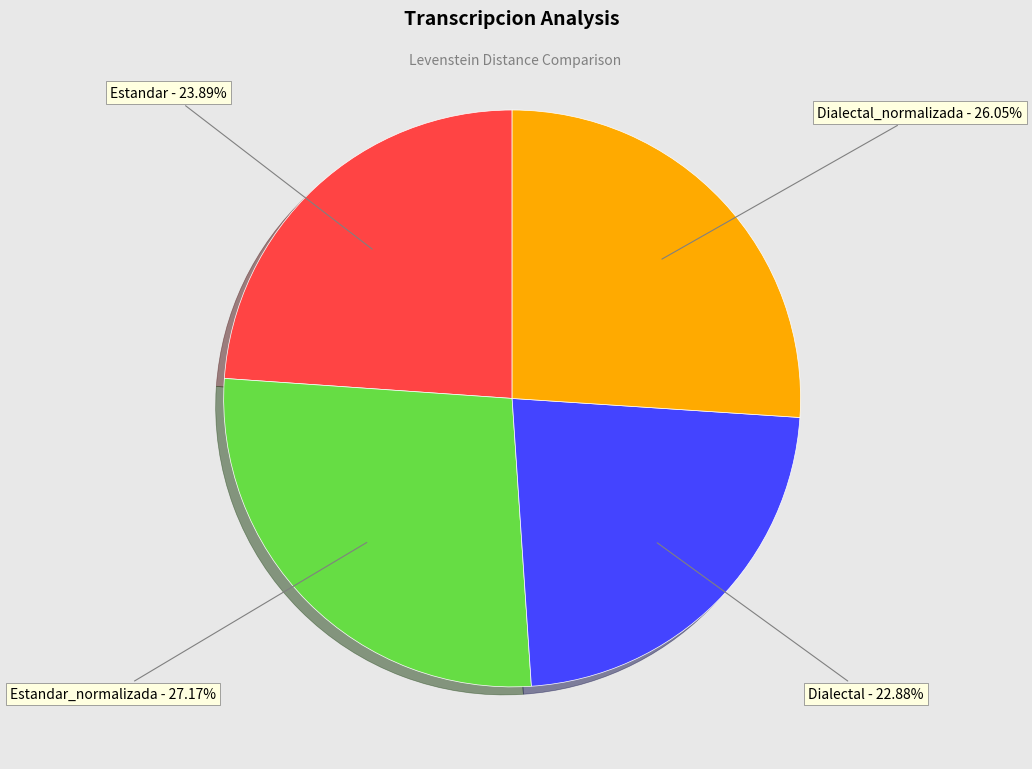

To the nearest percent, what is the difference between the largest and smallest slice percentages?

4%